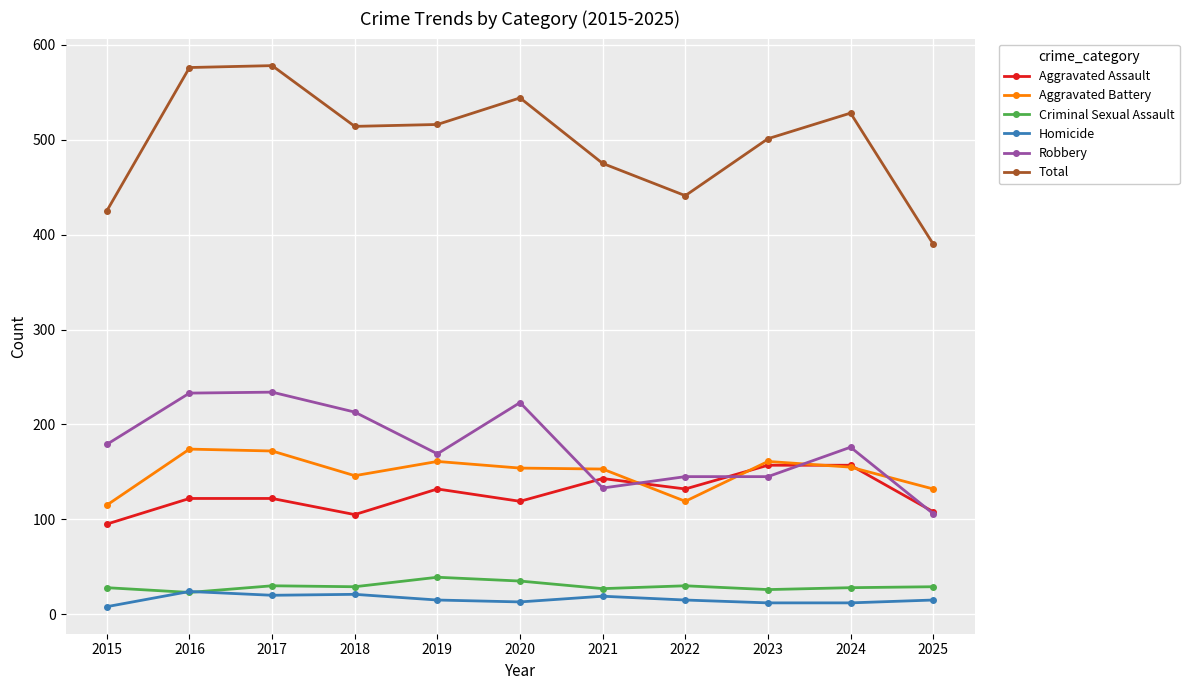

True or false: Total and Homicide intersect in this chart.

False